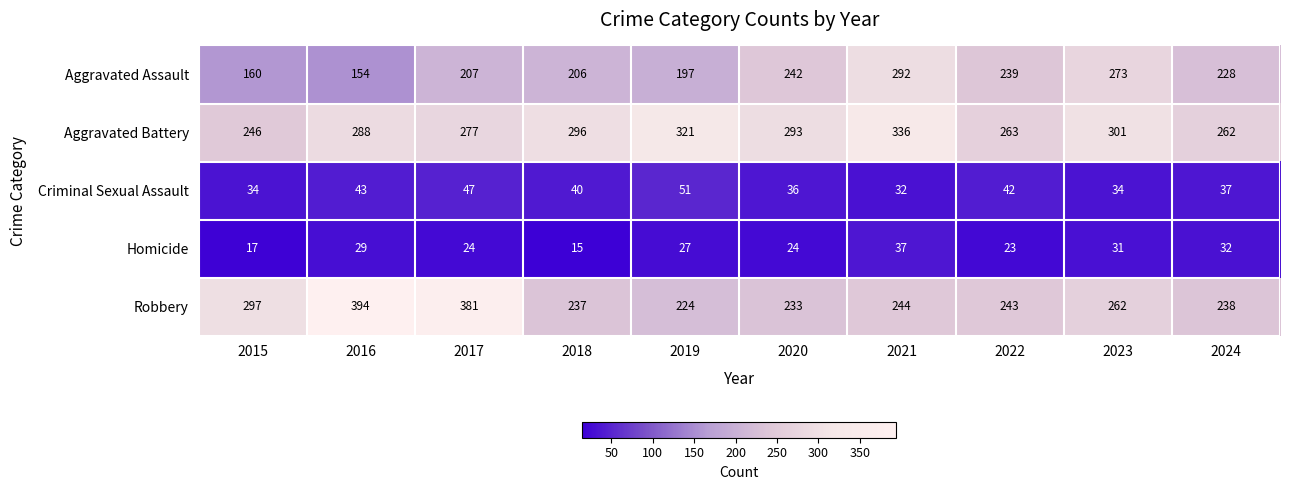

What is the average value of the Criminal Sexual Assault series?

40